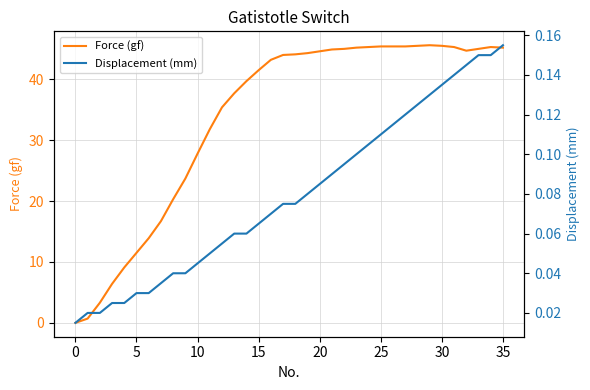

How many lines are shown in the chart?

2